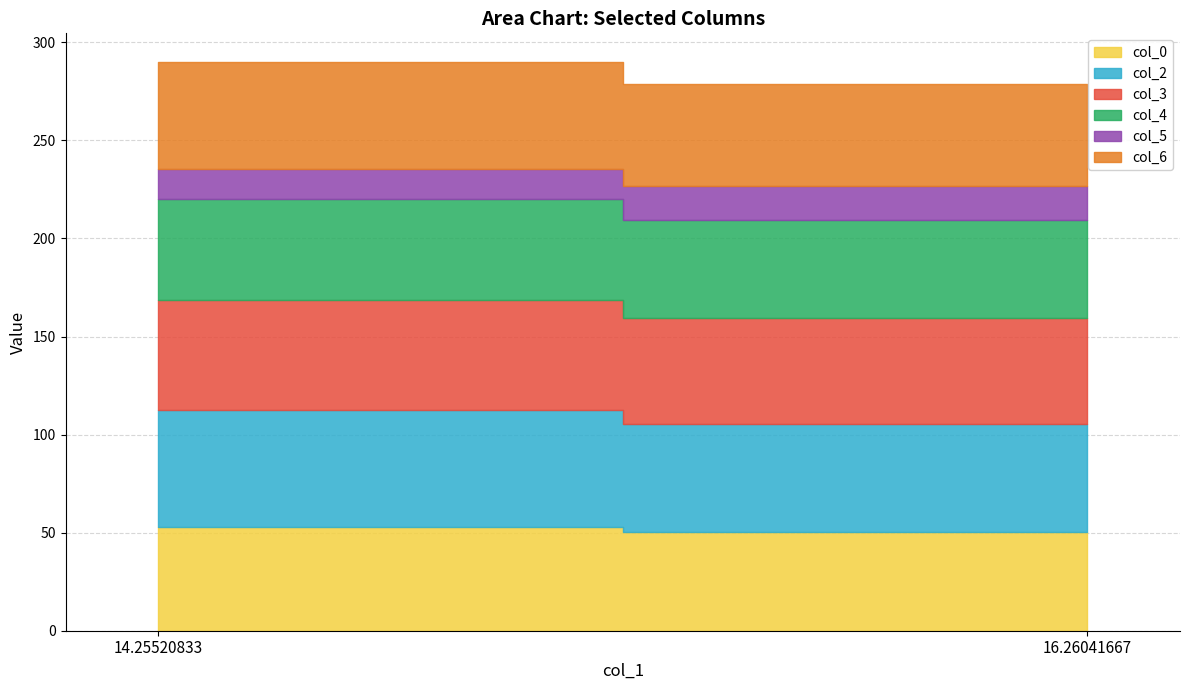

What are all the series names shown in the legend?

col_0, col_2, col_3, col_4, col_5, col_6